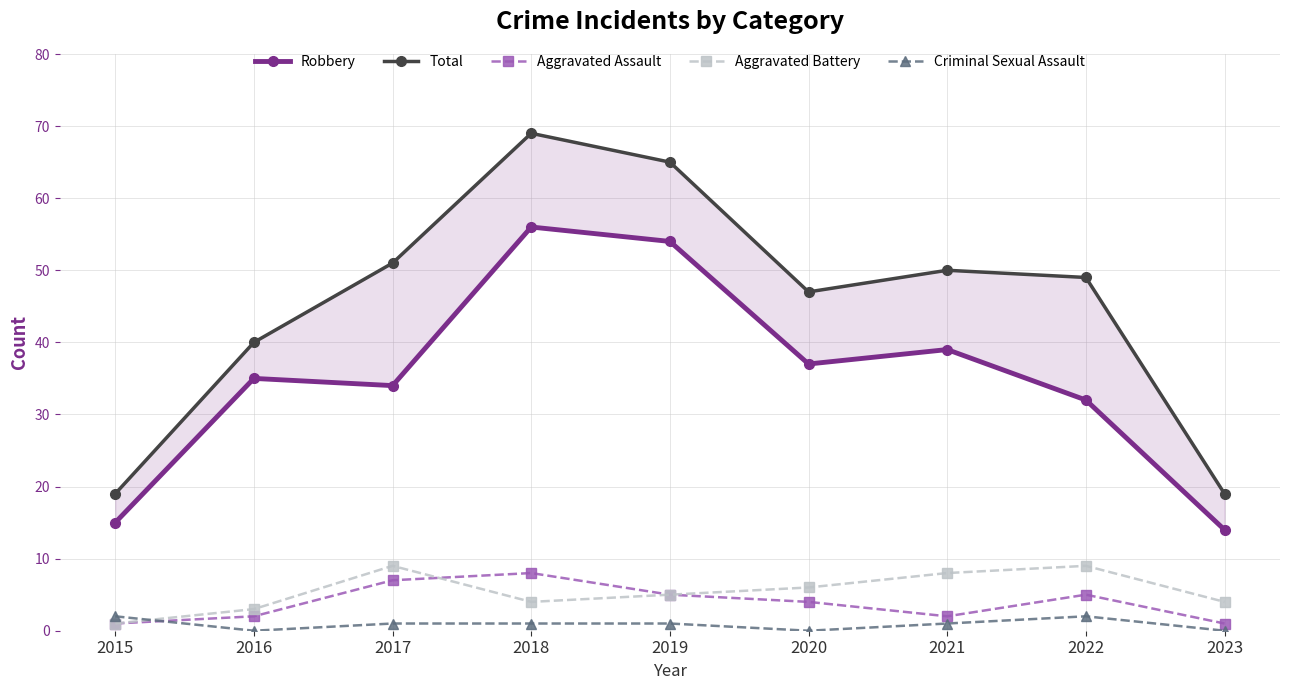

At how many categories does at least one series exceed 18?

9